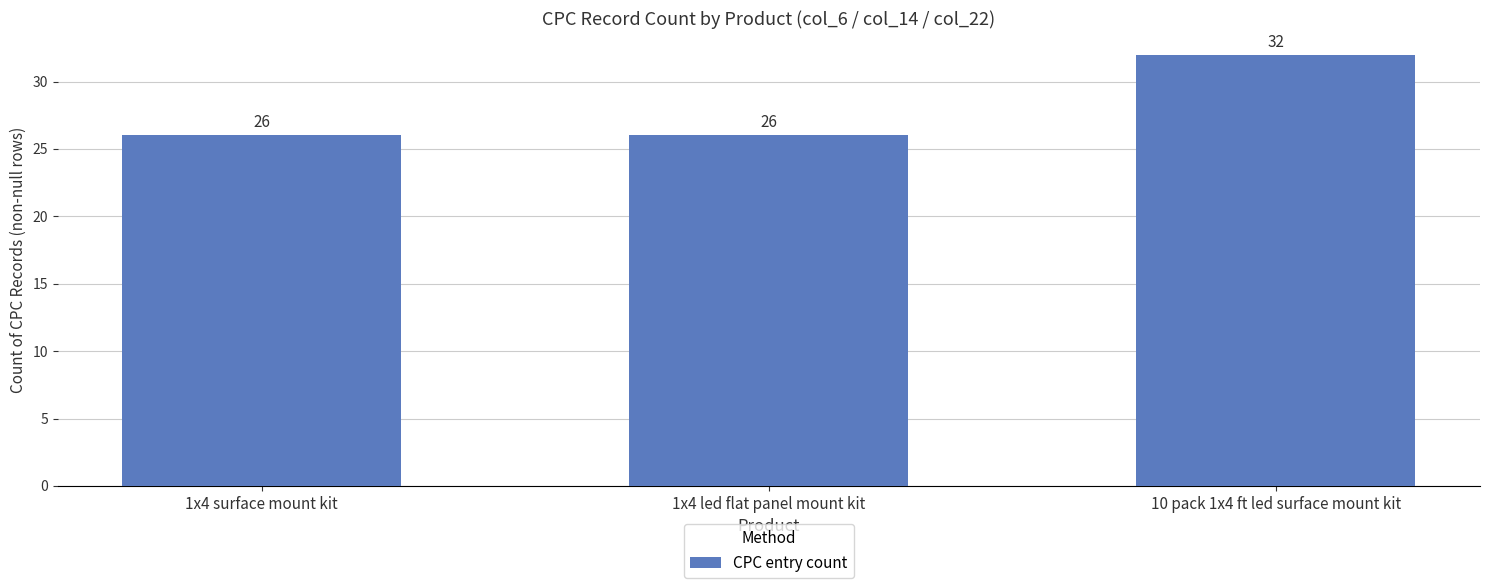

What is the ratio of the value at 1x4 surface mount kit to the value at 1x4 led flat panel mount kit?

1.0